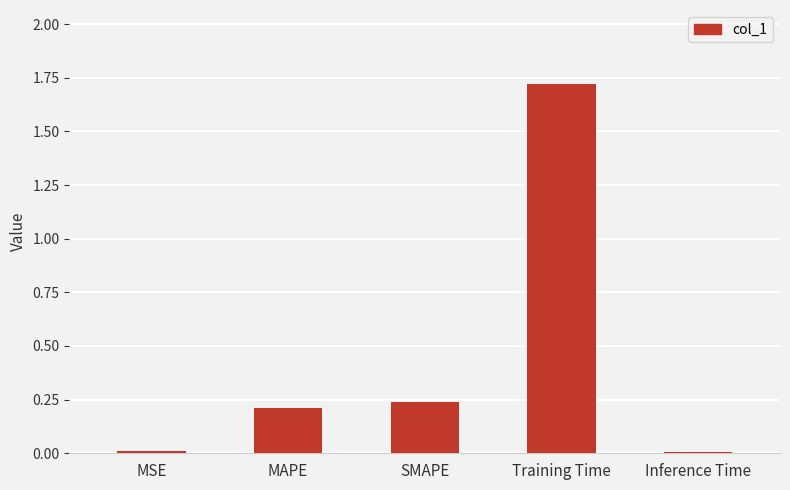

What is the sum of all values?

2.2